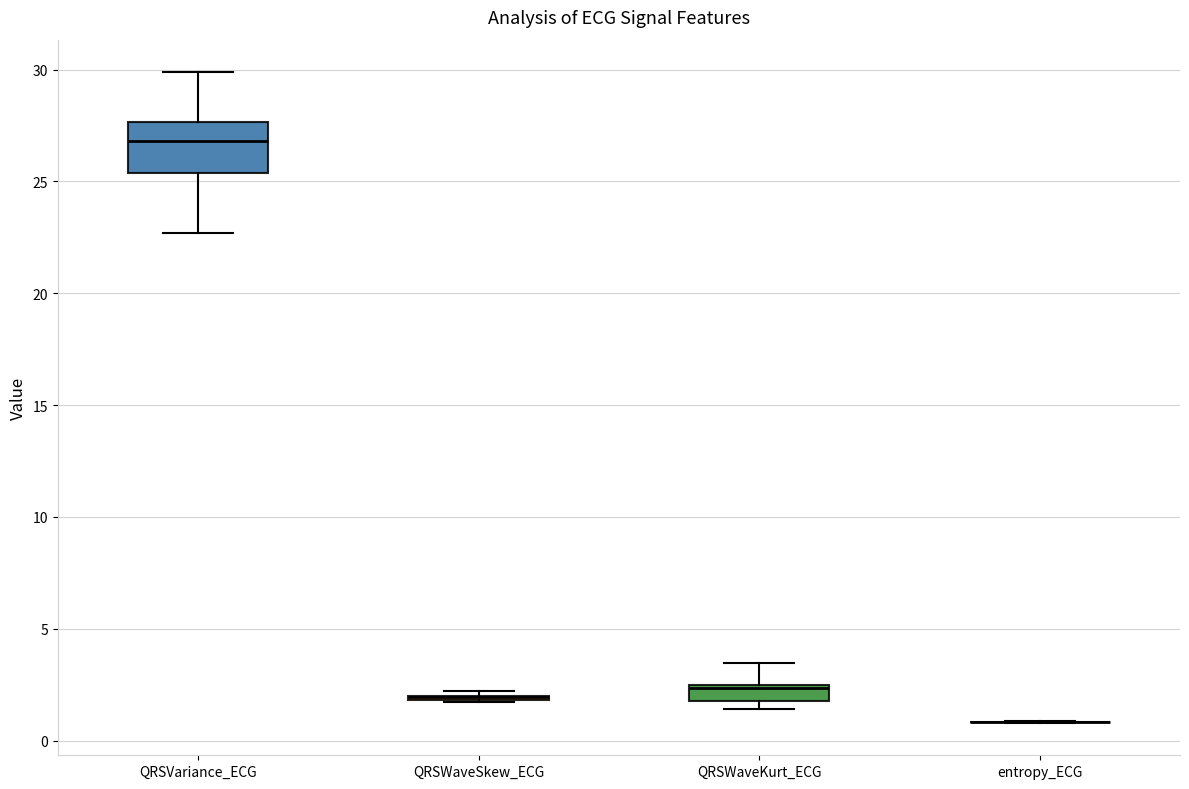

Comparing the boxes themselves (not the whiskers), which one is the tallest?

QRSVariance_ECG